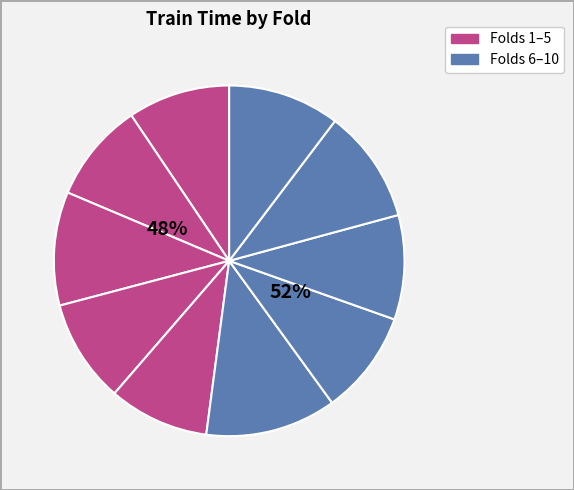

Is there a majority slice in this chart?

No